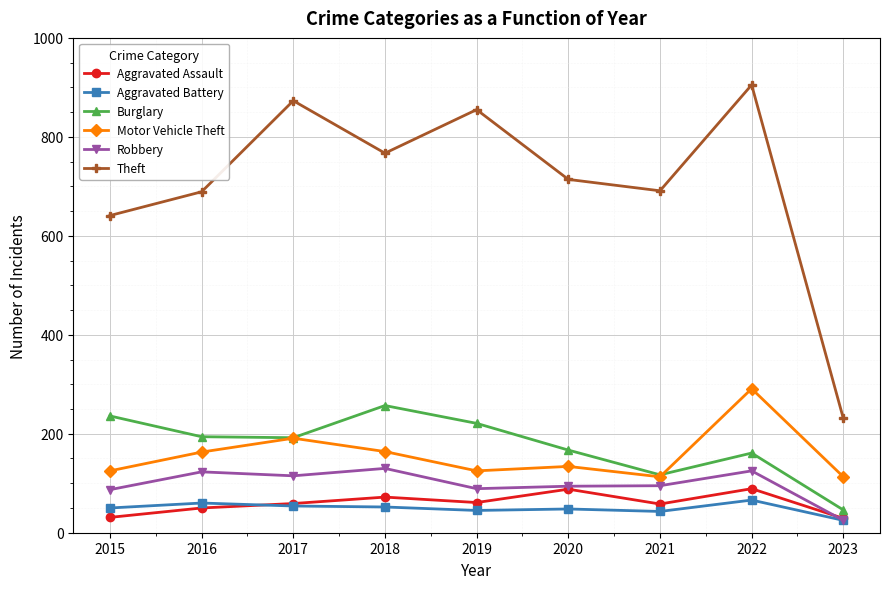

Which series has the widest spread of values?

Theft